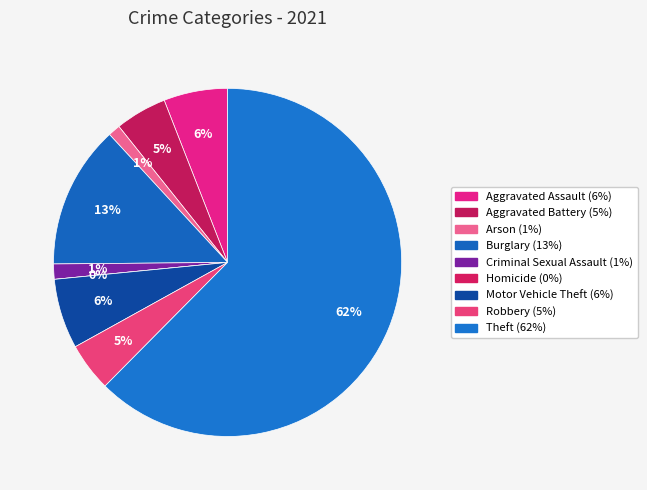

Rank the categories by value from highest to lowest.

Theft, Burglary, Motor Vehicle Theft, Aggravated Assault, Aggravated Battery, Robbery, Criminal Sexual Assault, Arson, Homicide